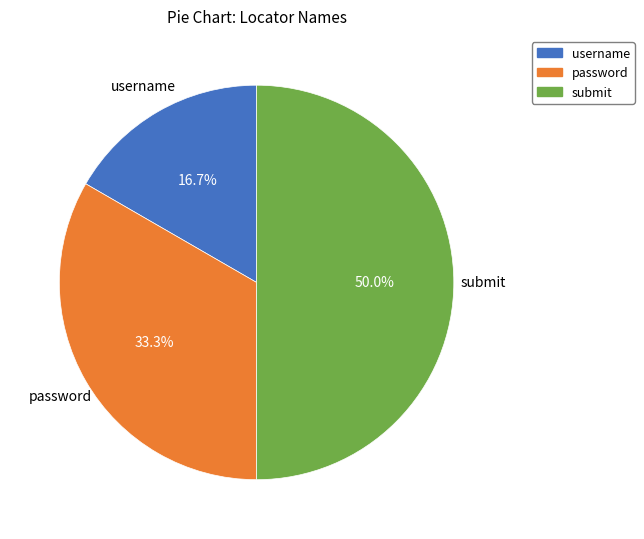

To the nearest percent, what is the average slice percentage?

33%